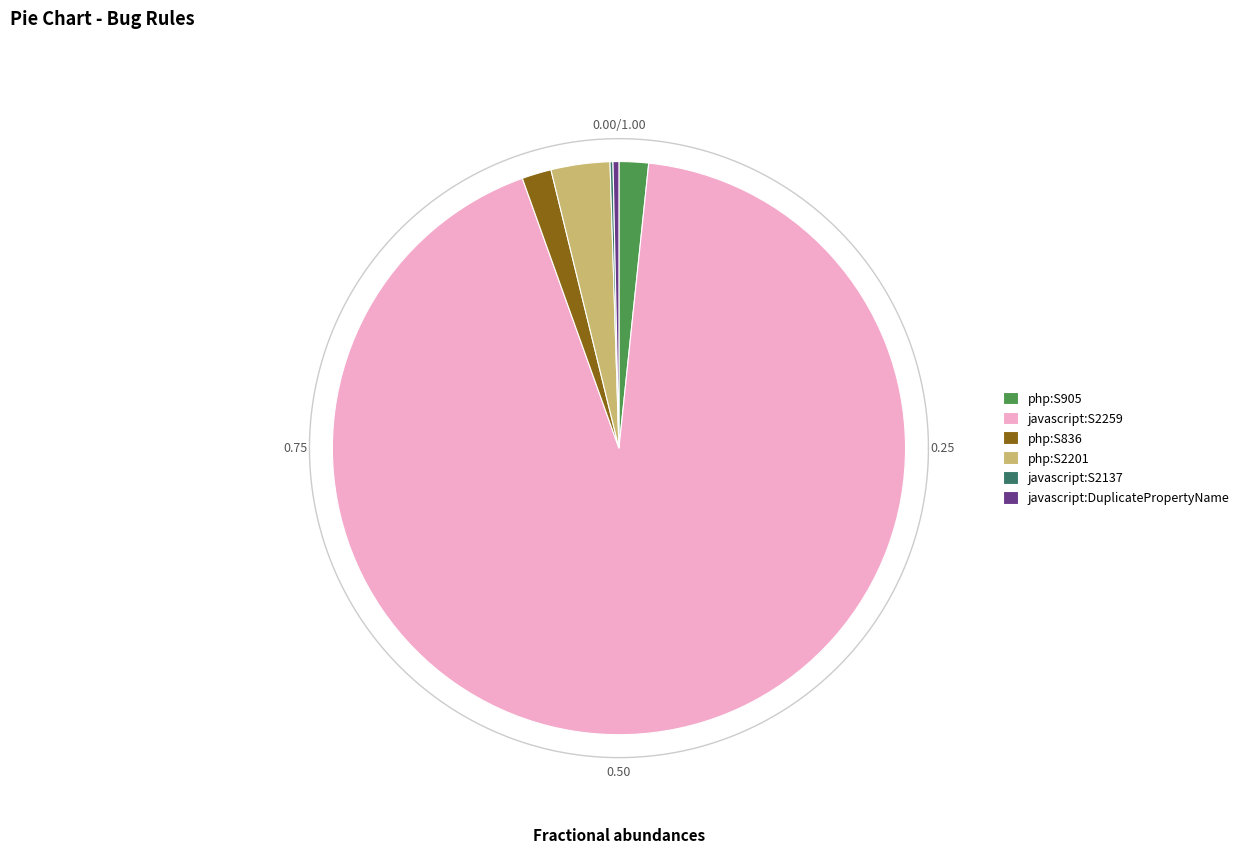

Does php:S2201 represent more than half of the total?

No